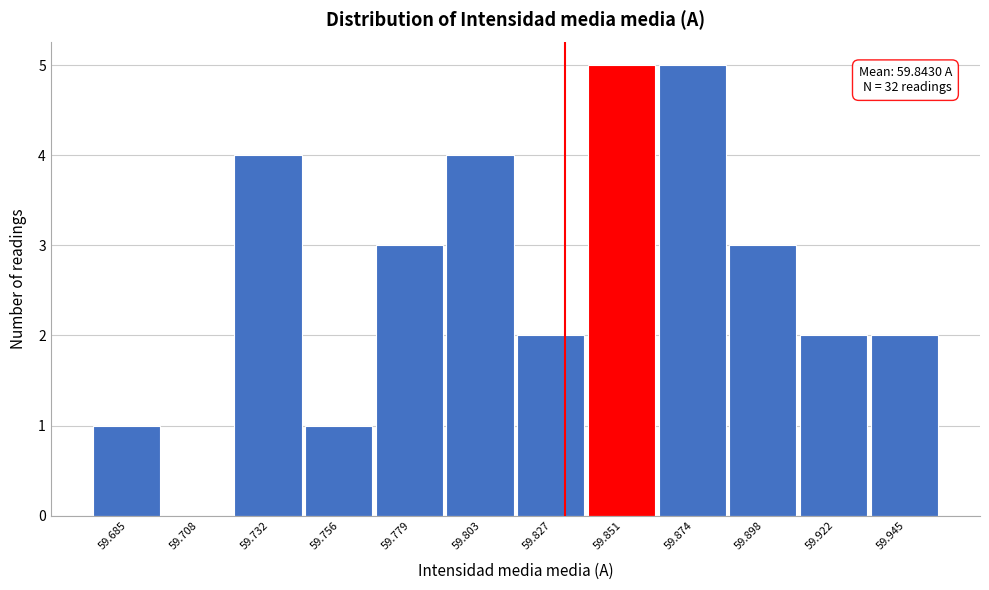

Reading left to right, transcribe all the data shown in this chart.

59.685=1	59.708=0	59.732=4	59.756=1	59.779=3	59.803=4	59.827=2	59.851=5	59.874=5	59.898=3	59.922=2	59.945=2